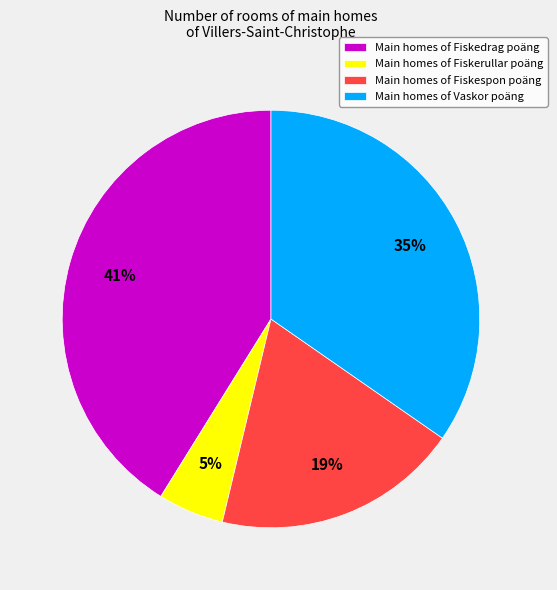

To the nearest percent, what is the average slice percentage?

25%